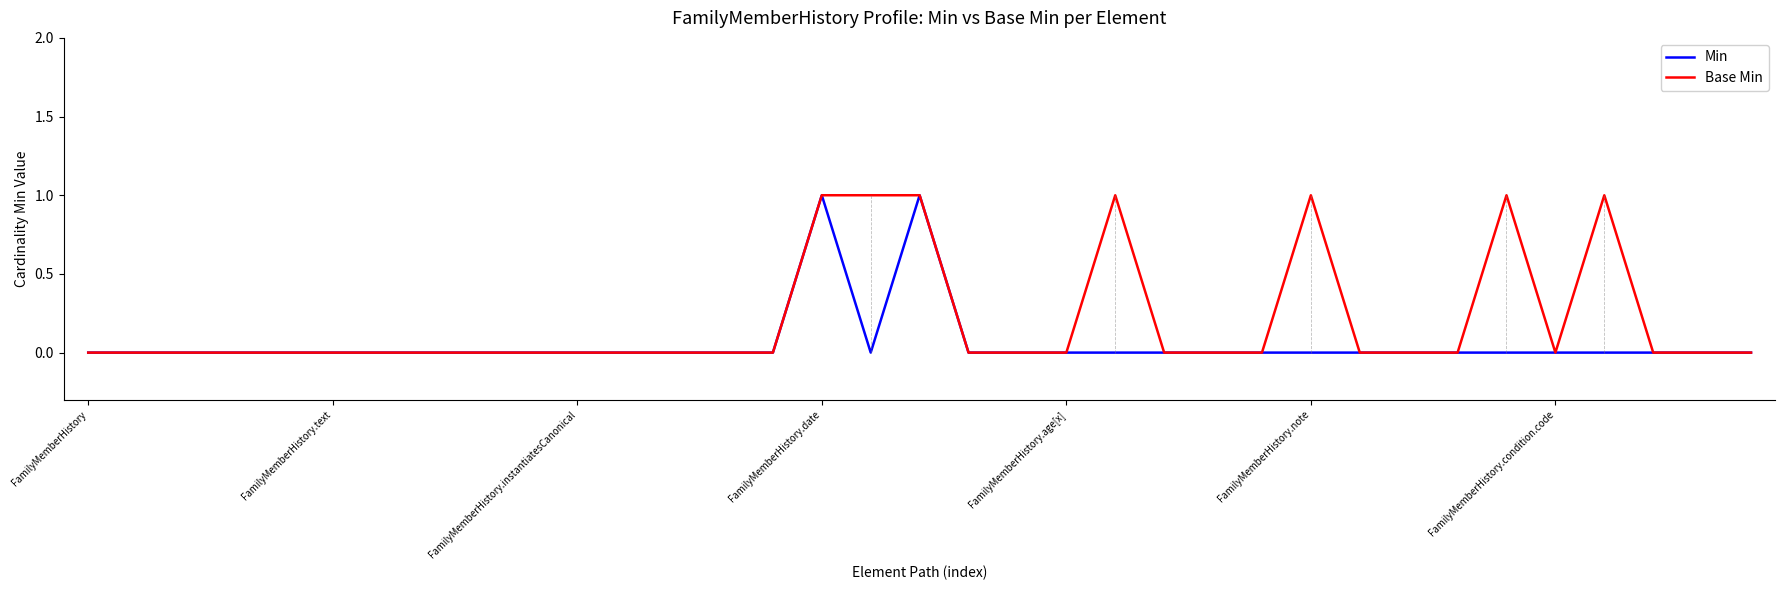

List the series in order of their overall mean, lowest first.

Min, Base Min